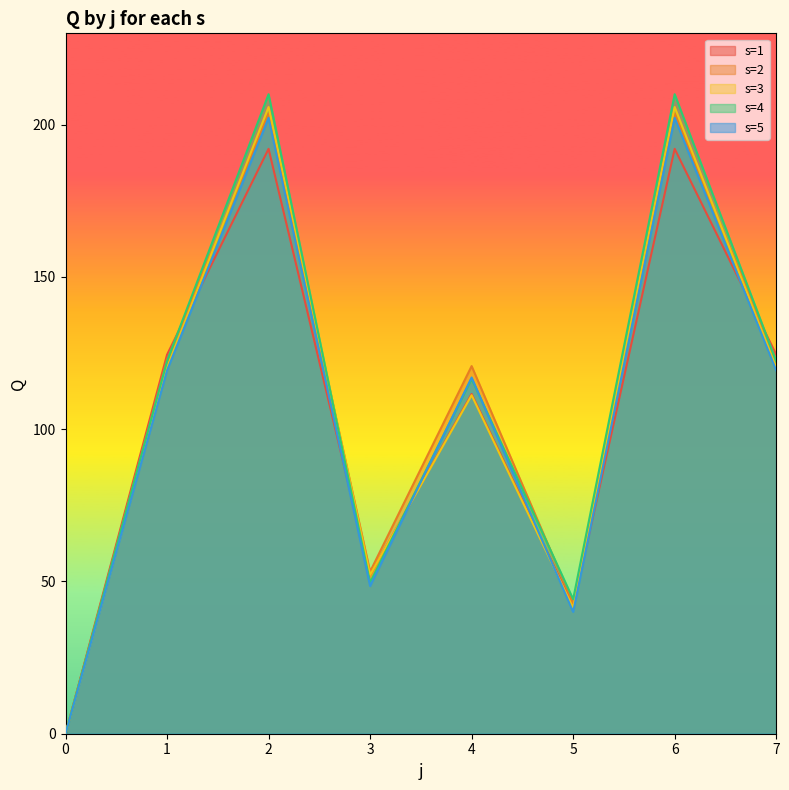

Which has a higher value, 1 or 3?

1